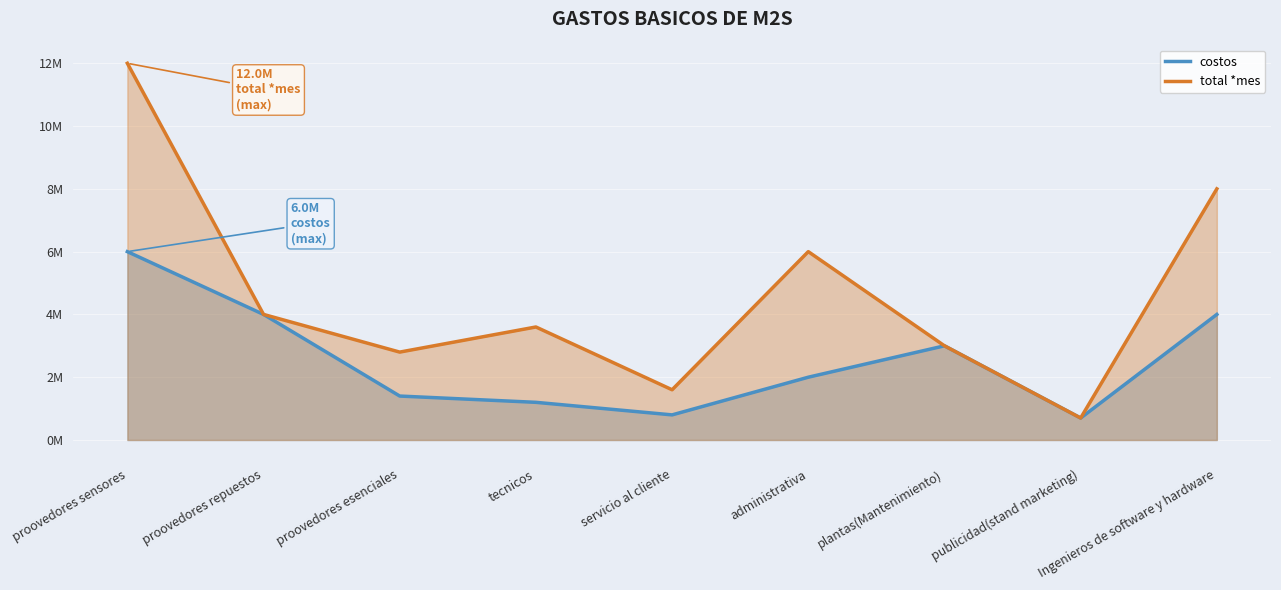

True or false: costos has more than 2 points higher than both neighbors.

False